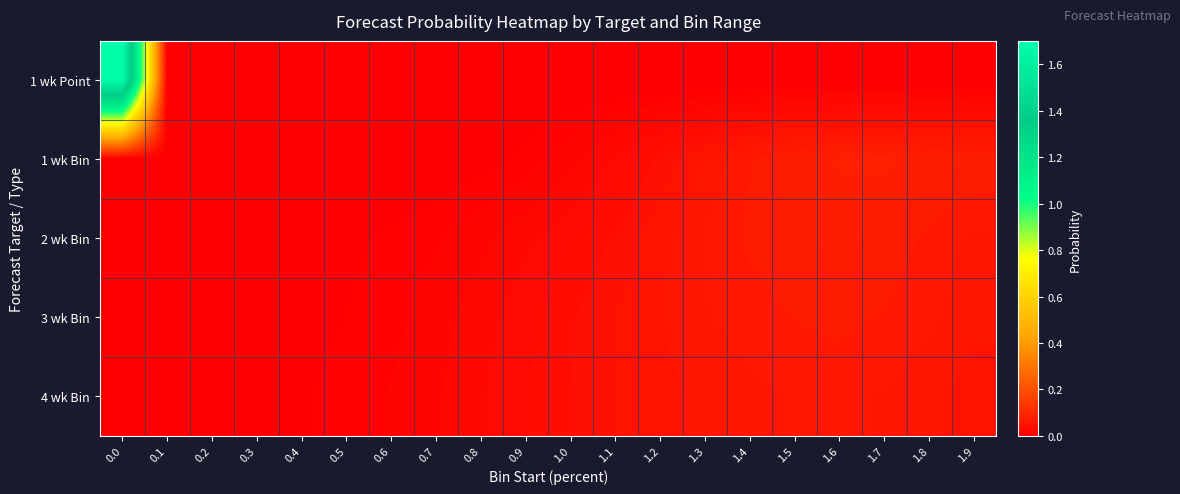

What is the difference between the highest and lowest values at 1.2?

0.1